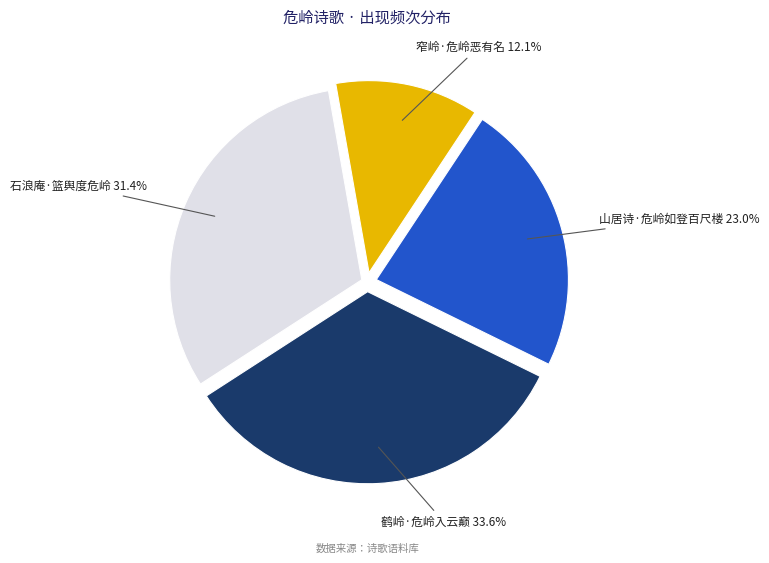

Is there a majority slice in this chart?

No